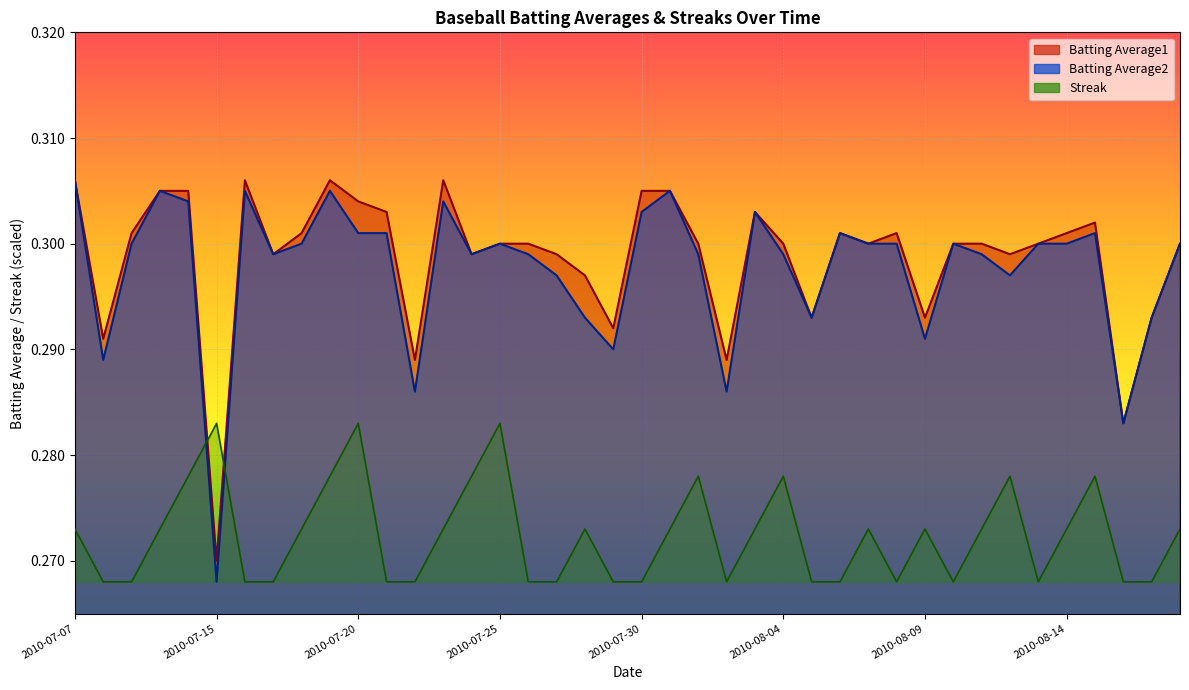

True or false: Batting Average2 has a value of 0.3 at 2010-08-14.

True